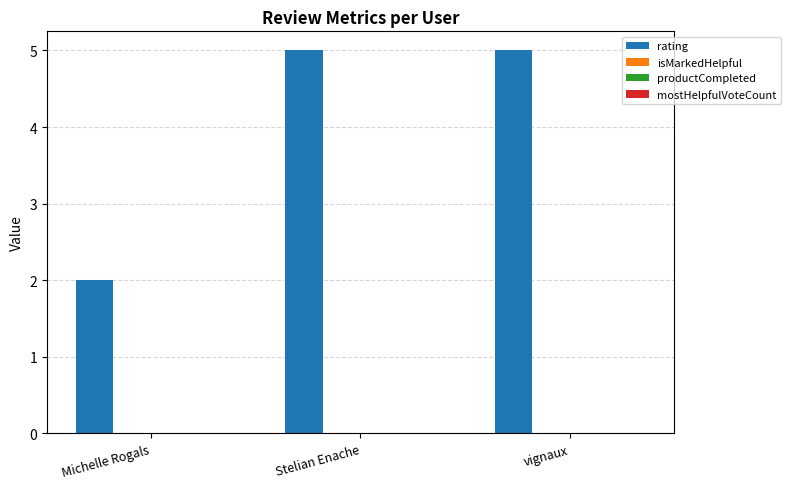

Count the number of data series in this chart.

1